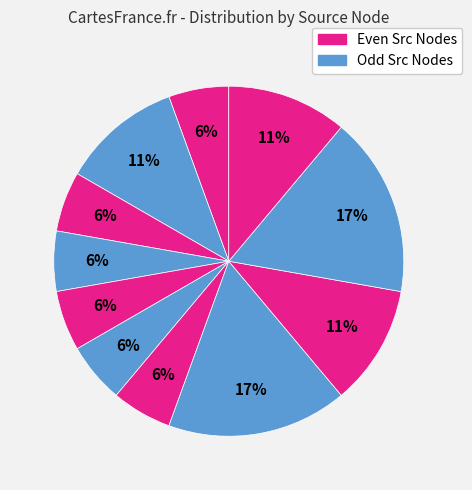

To the nearest percent, what is the difference between the largest and smallest slice percentages?

11%